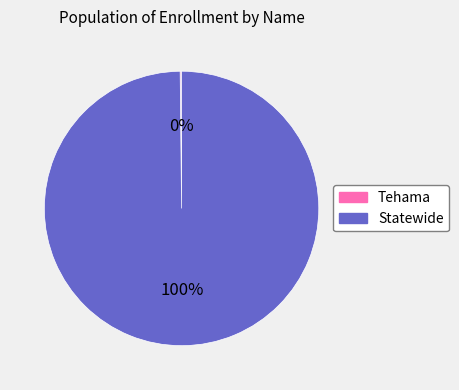

To the nearest percent, what percentage of the pie is Statewide?

100%